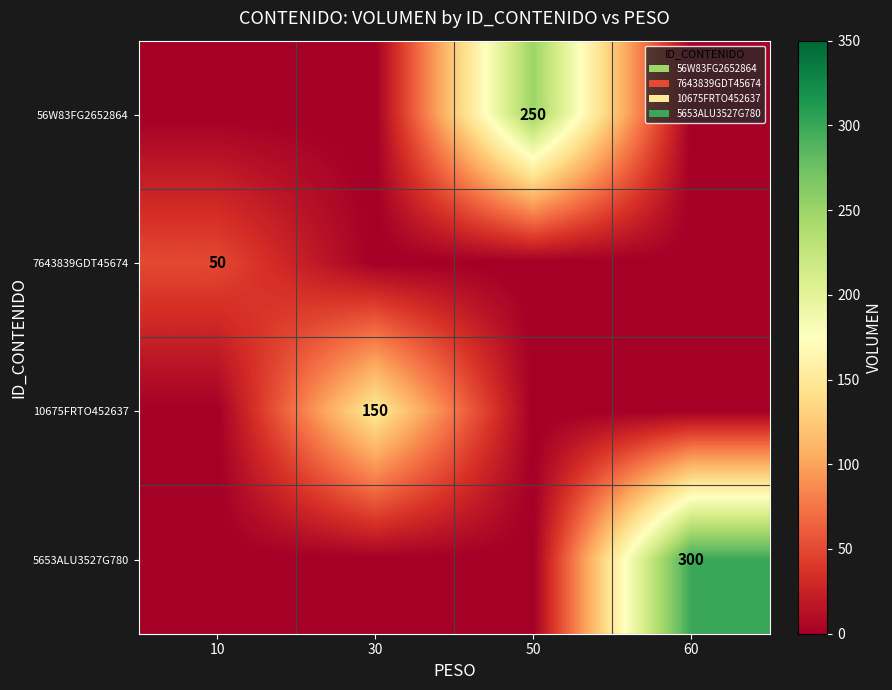

Count the 10675FRTO452637 values in the range 0 to 150.

4